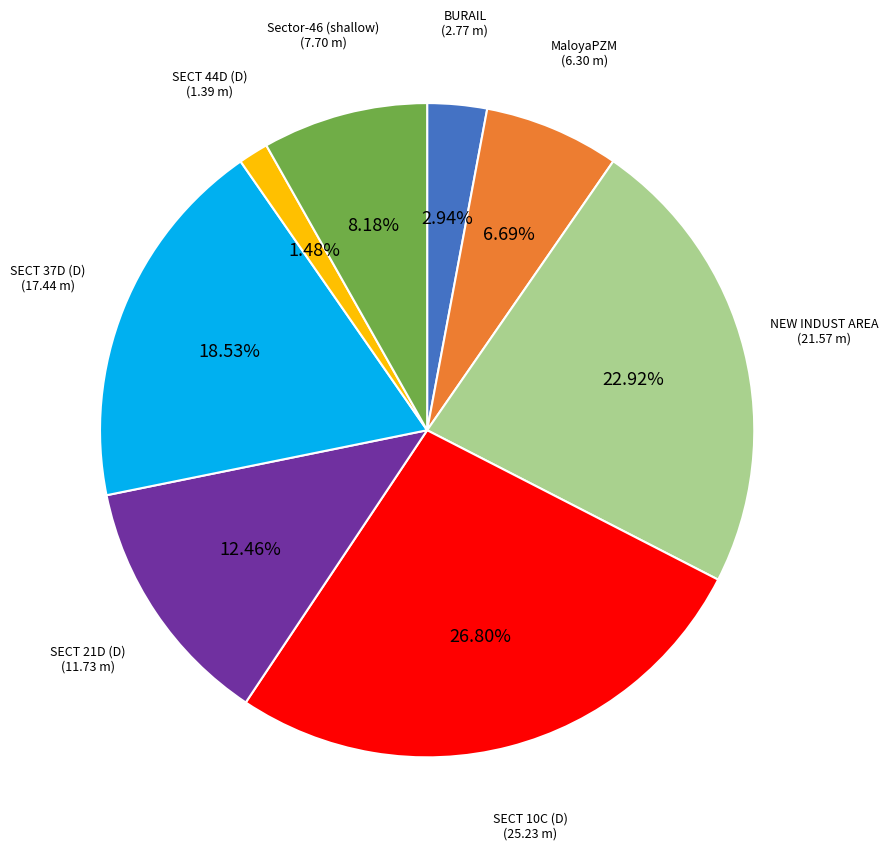

How many slices are in this pie chart?

8